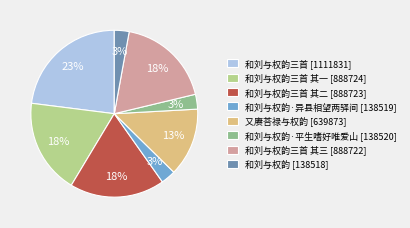

To the nearest percent, what percentage of the pie is 和刘与权韵·平生嗜好唯爱山 [138520]?

3%